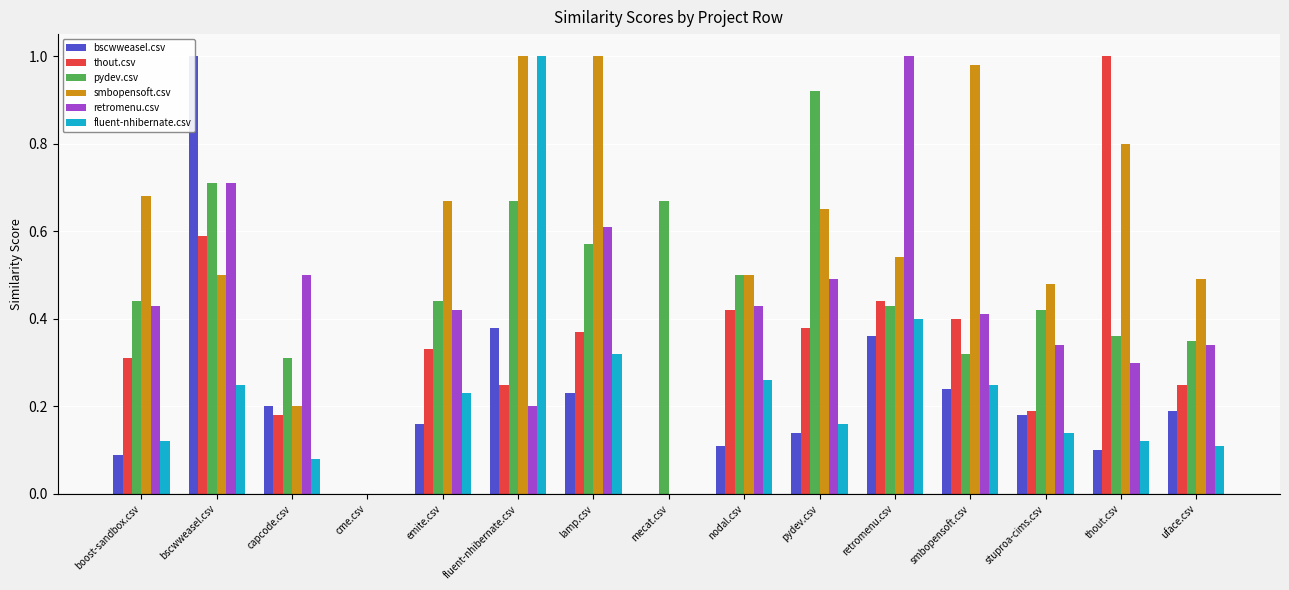

Which series has the largest total across all categories?

smbopensoft.csv